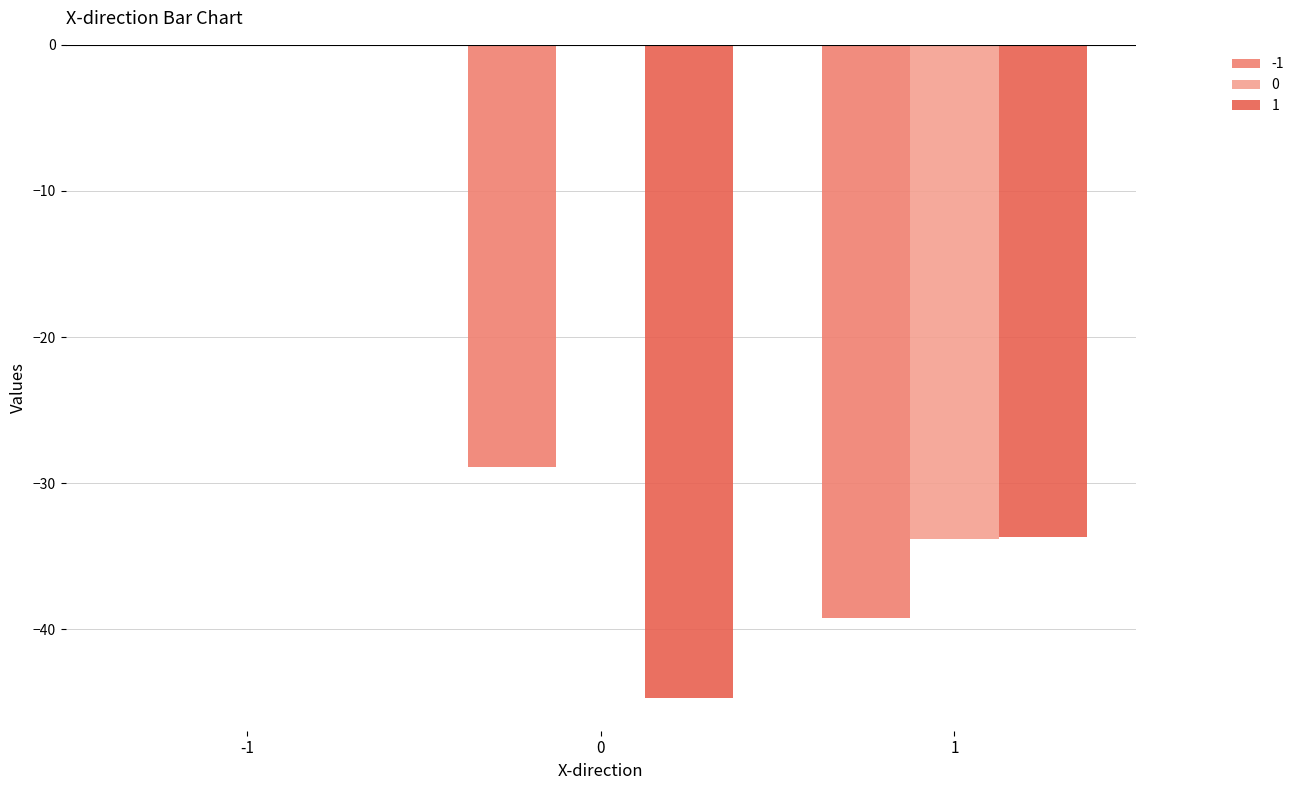

How many series are shown in this chart?

3